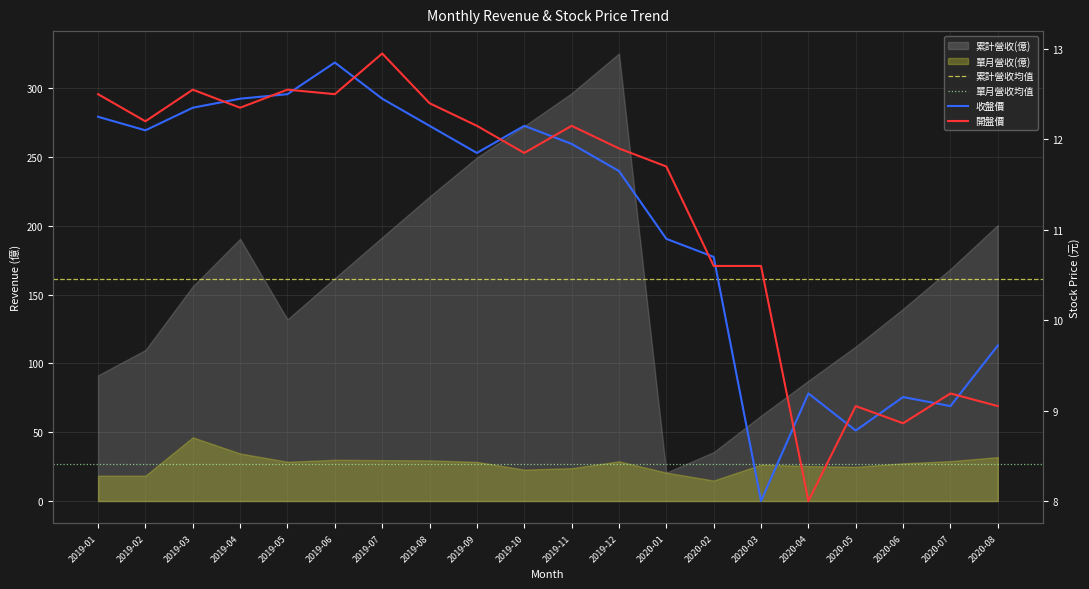

True or false: 收盤價 has a value of 10.9 at 2020-01.

True